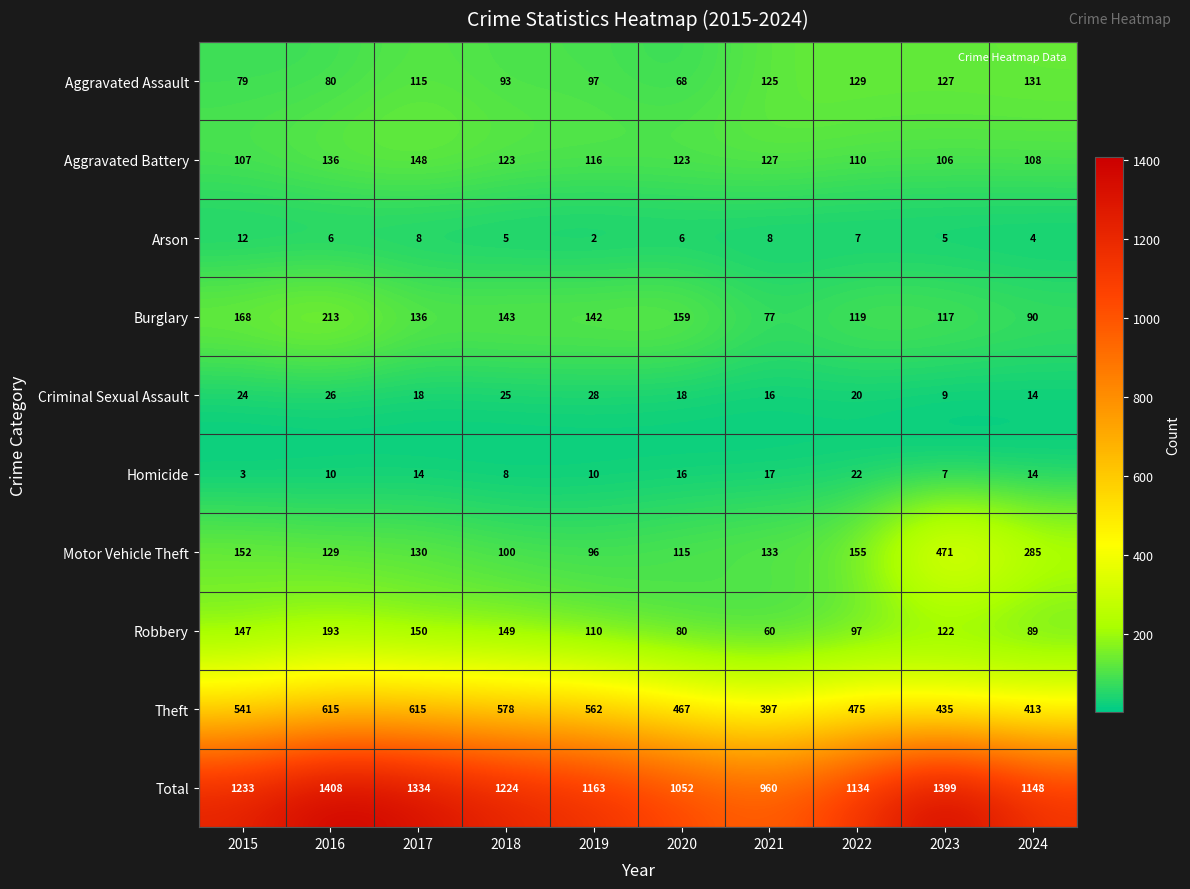

What is the maximum value shown in the chart?

1408